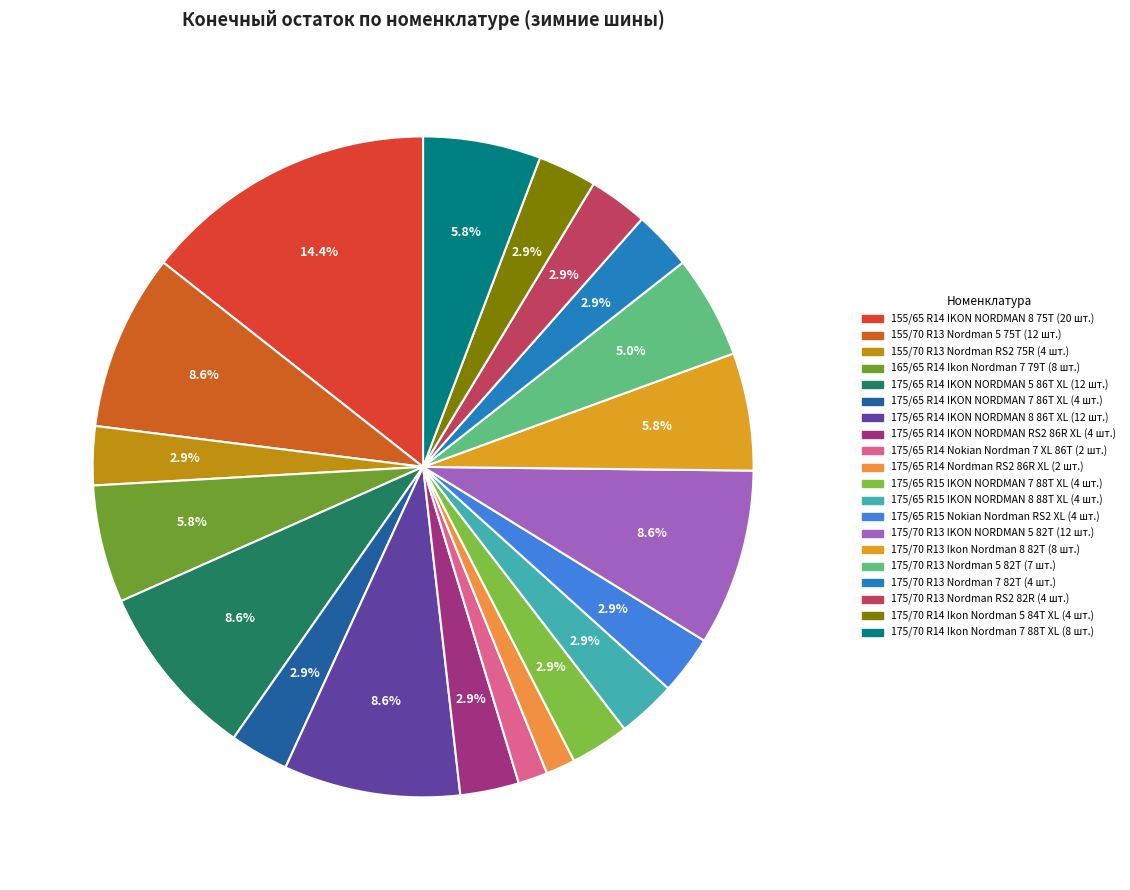

Is it true that 175/70 R13 Nordman 7 82T is 1% of the pie?

False